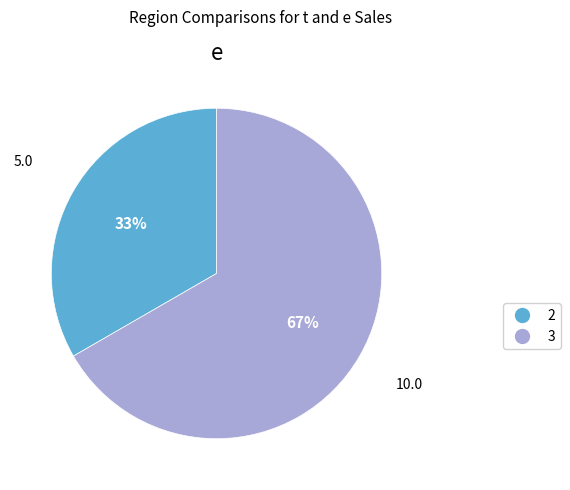

To the nearest percent, what is the average slice percentage?

50%